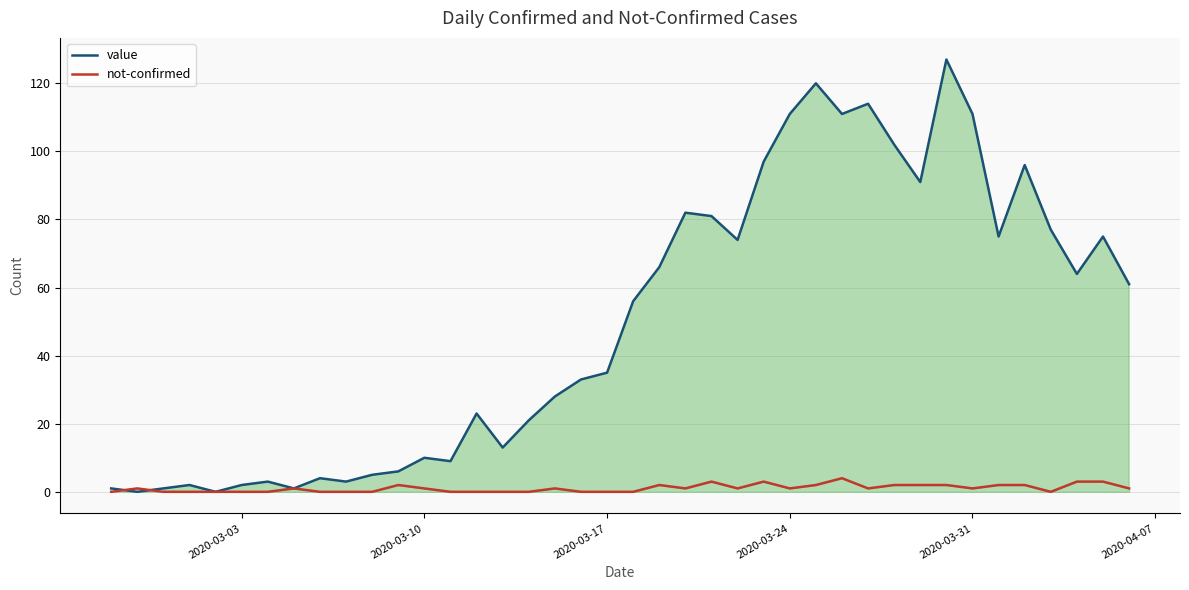

Rank the series by their average value, from lowest to highest.

not-confirmed, value